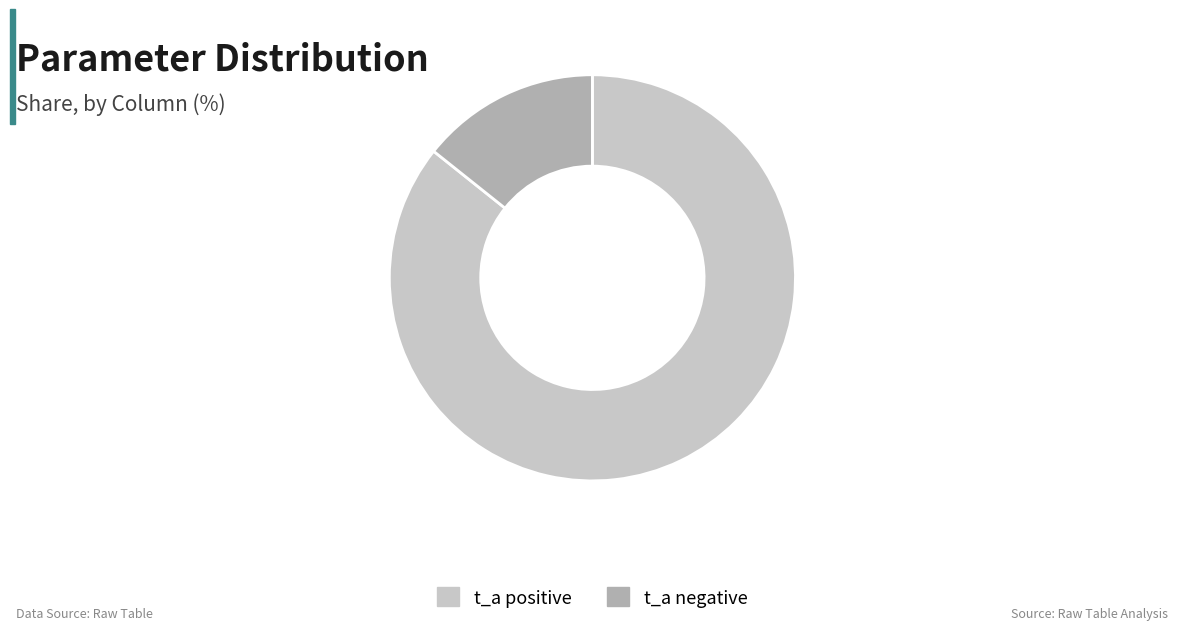

Is the sum of t_a negative and t_a positive greater than half?

Yes